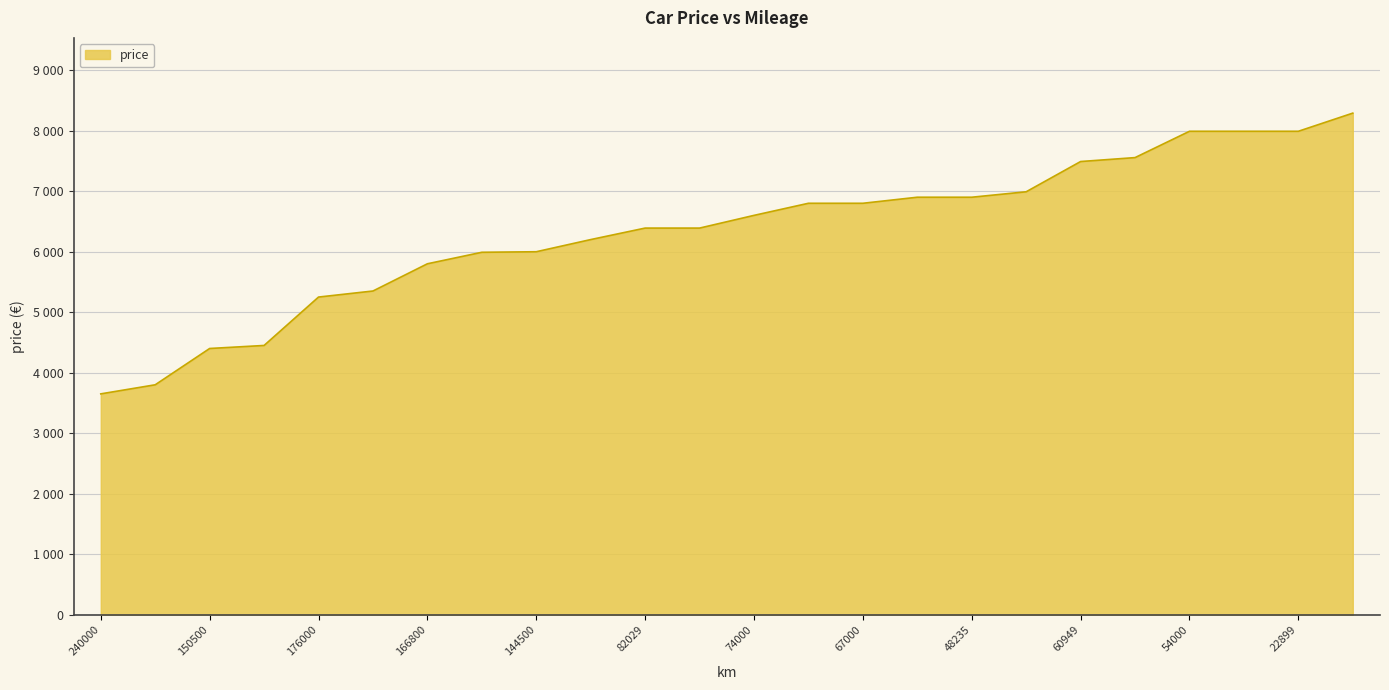

What is the value of the 16th point from the left?

6900